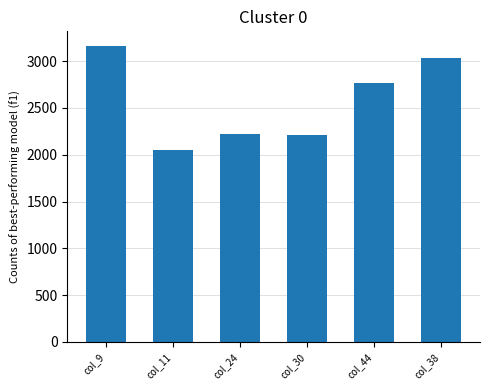

How many distinct data groups are displayed?

1